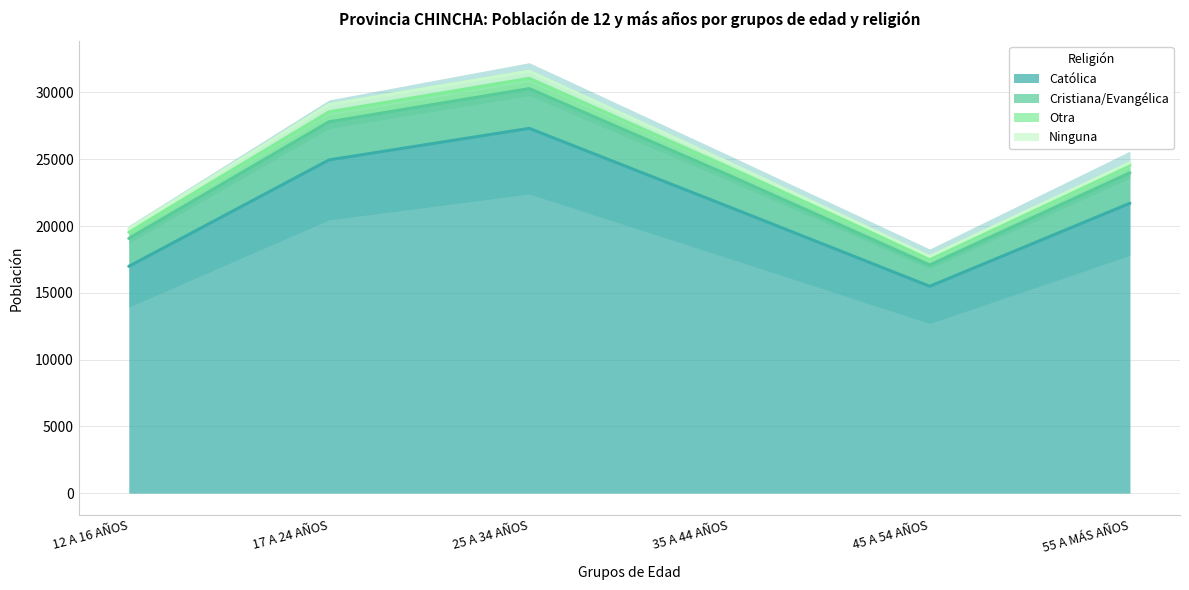

At which label does Católica reach its minimum?

45 A 54 AÑOS